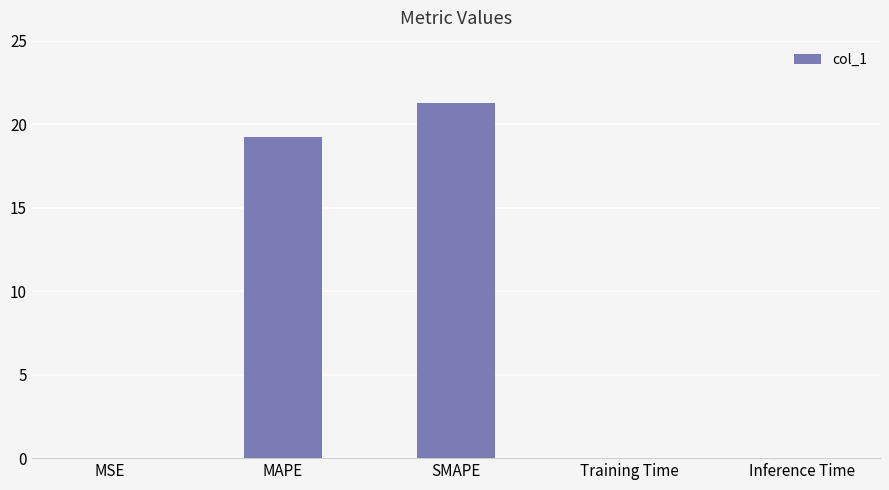

What is the maximum value shown in the chart?

21.3